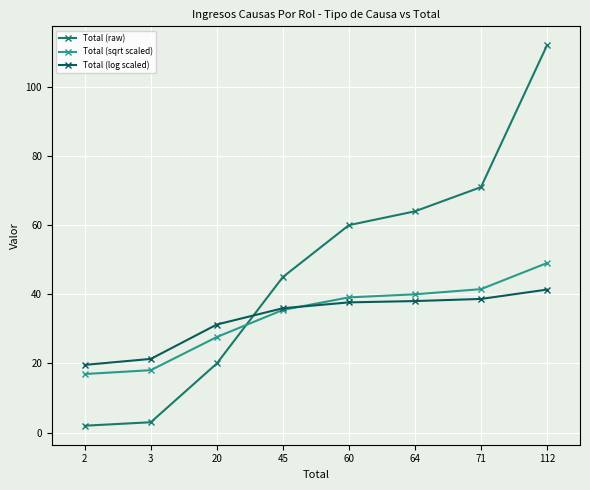

Which series has the largest total across all categories?

Total (raw)